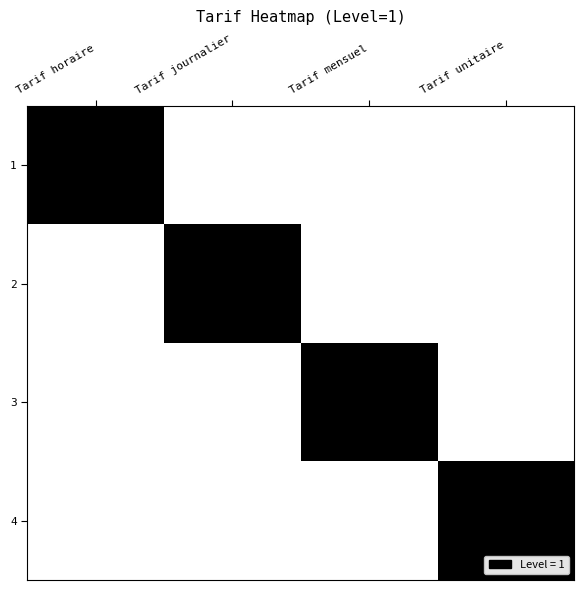

Between Tarif mensuel and Tarif journalier, which is larger?

Tarif mensuel